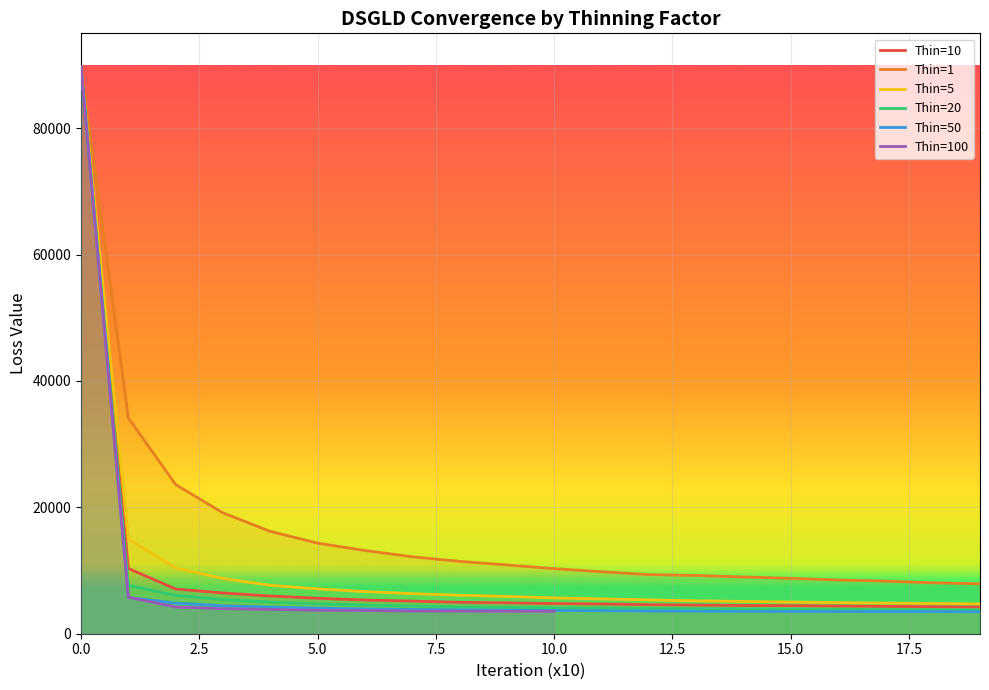

True or false: DSGLD_50 has more than 2 points higher than both neighbors.

False